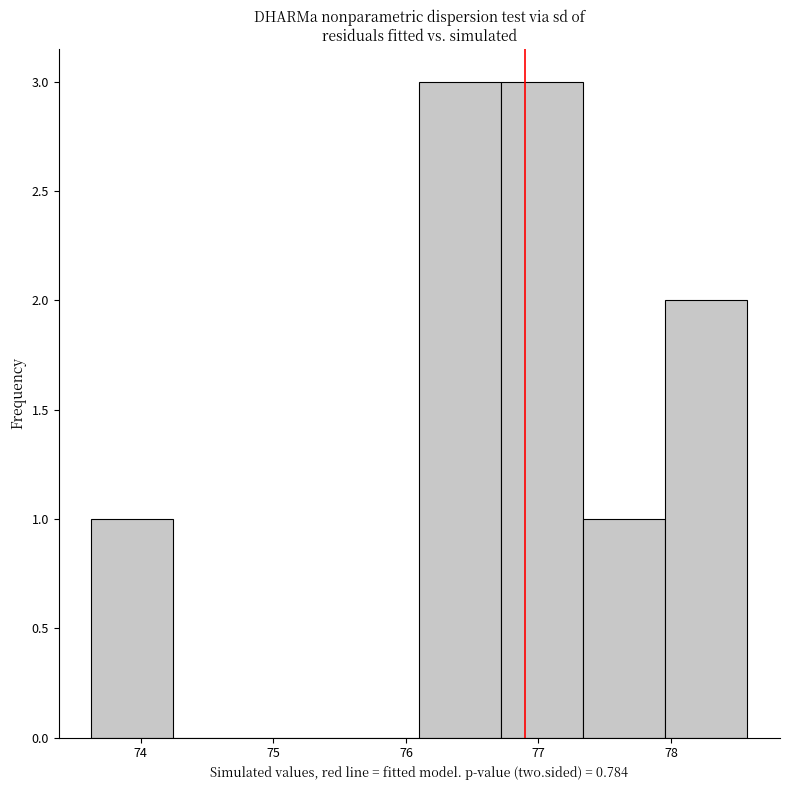

Reading left to right, transcribe this chart: for each bar, give the range it covers on the x-axis and its height. Neither the bar edges nor the heights are printed on the chart, so give them approximately, as read against the axes.

73.6 to 74.2: 1
74.2 to 74.9: 0
74.9 to 75.5: 0
75.5 to 76.1: 0
76.1 to 76.7: 3
76.7 to 77.3: 3
77.3 to 78.0: 1
78.0 to 78.6: 2